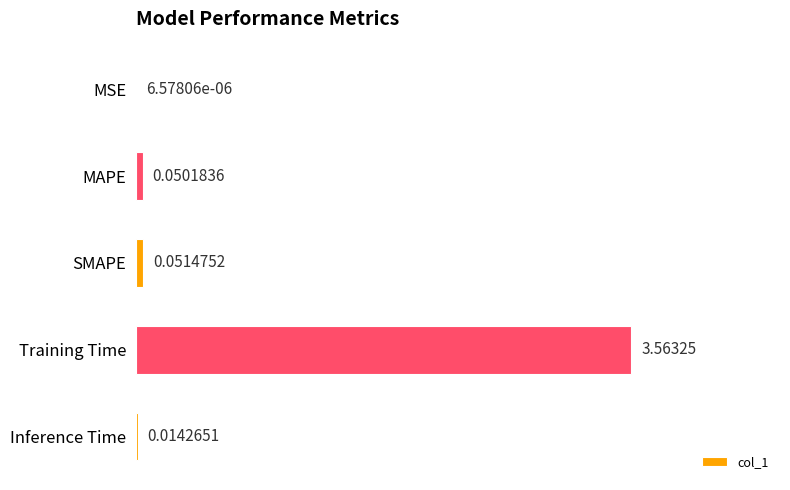

What is the change in value from SMAPE to Training Time?

+3.5